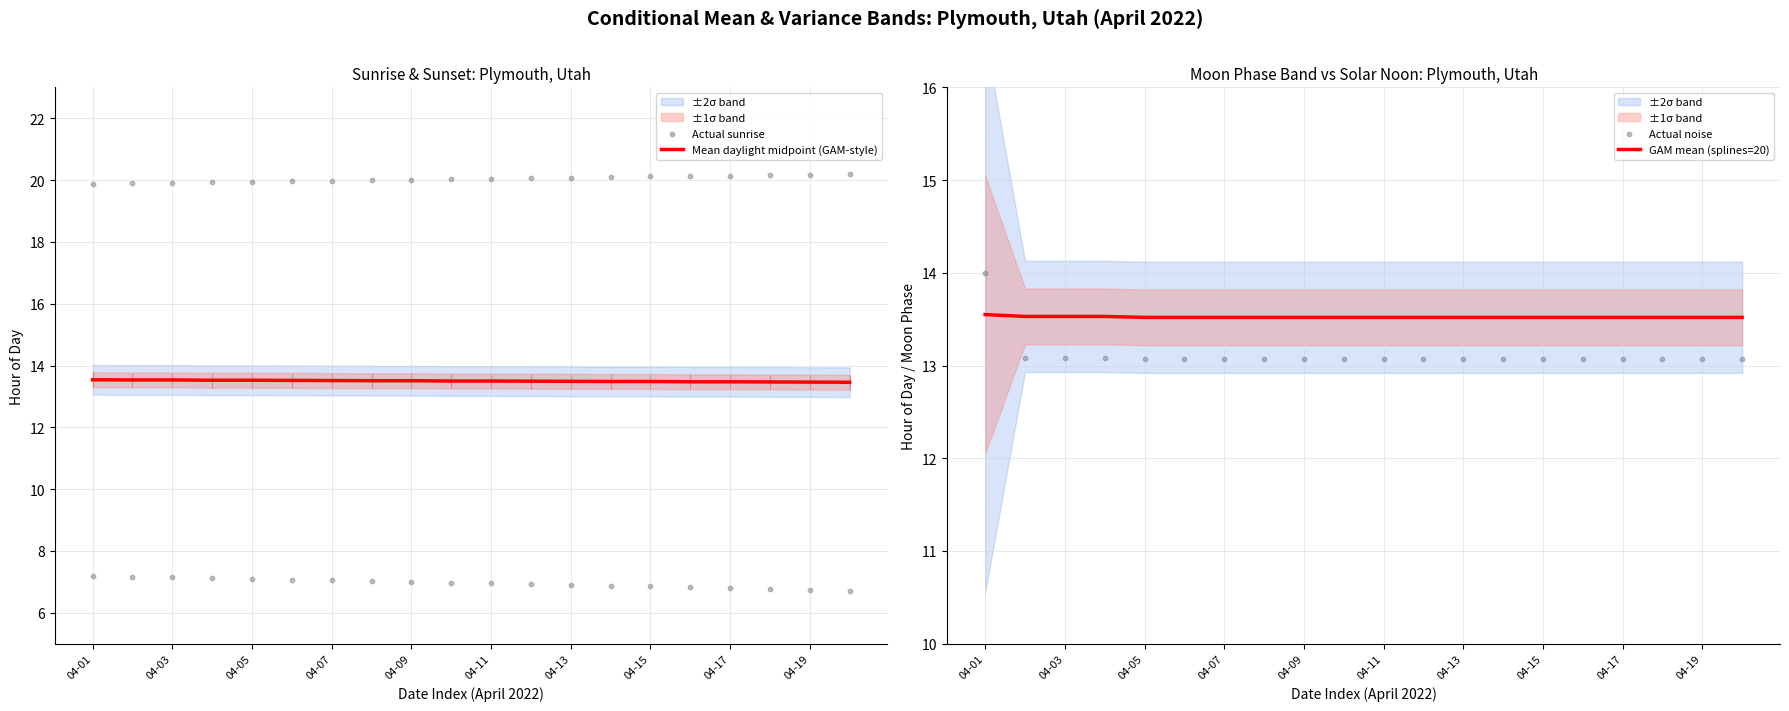

At how many categories does at least one series exceed 12?

20